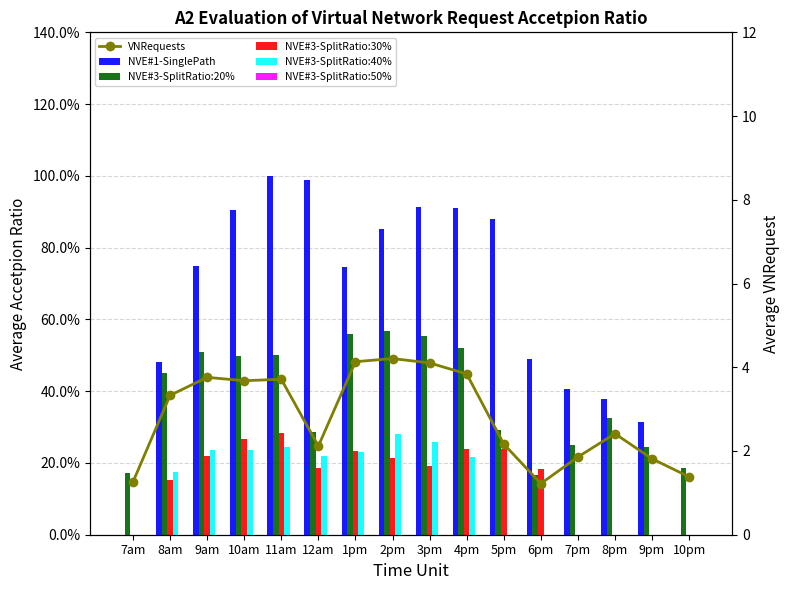

Count the NVE#3-SplitRatio:30% values in the range 0 to 1.

16